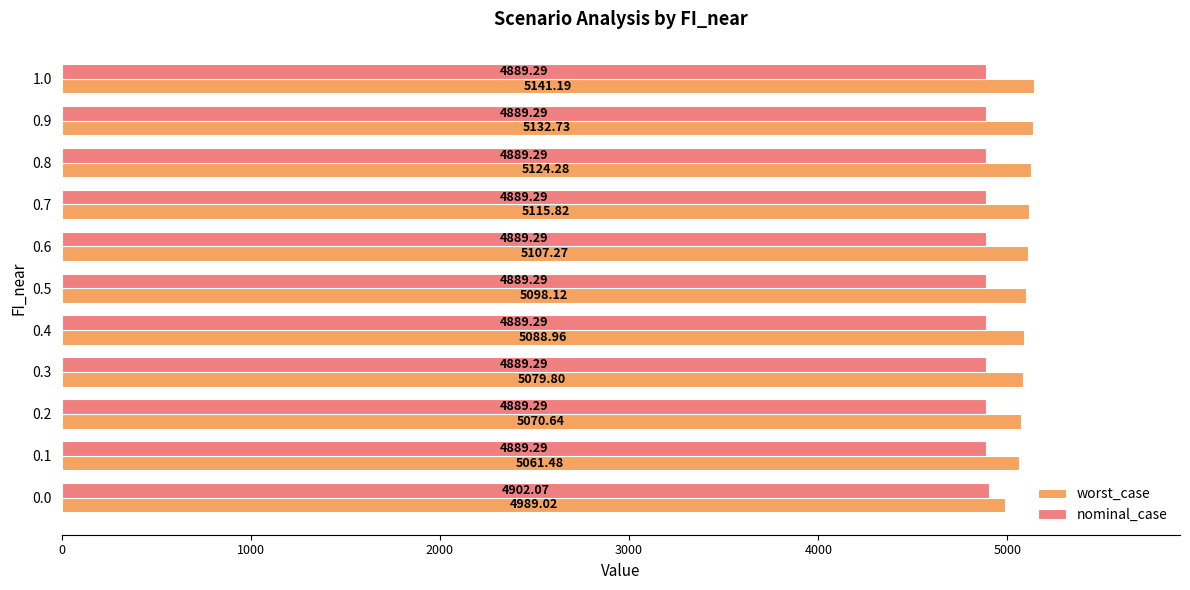

What is the difference between the maximum and minimum values in the nominal_case series?

12.8